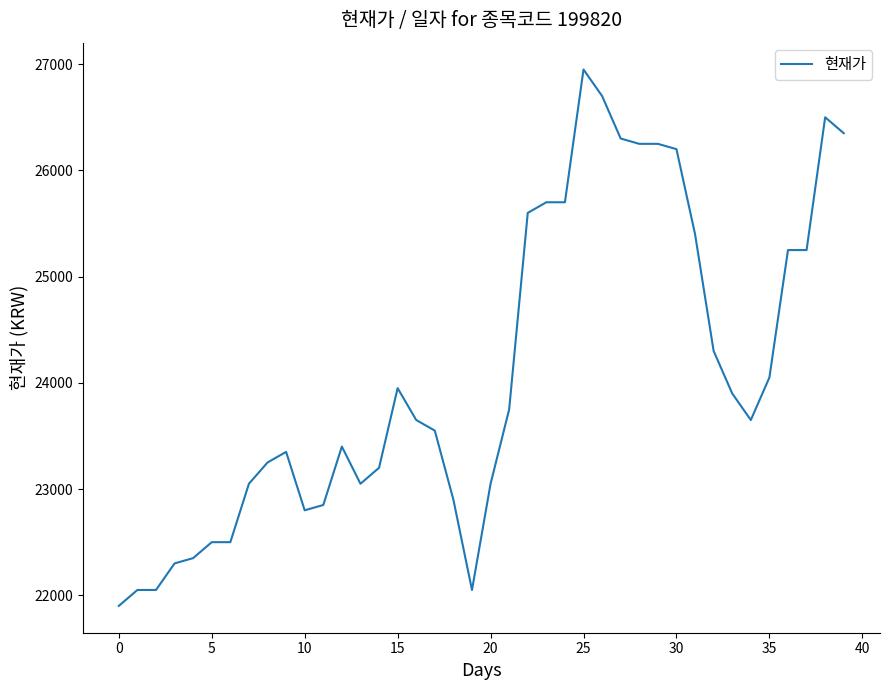

What is the greatest value displayed?

26950